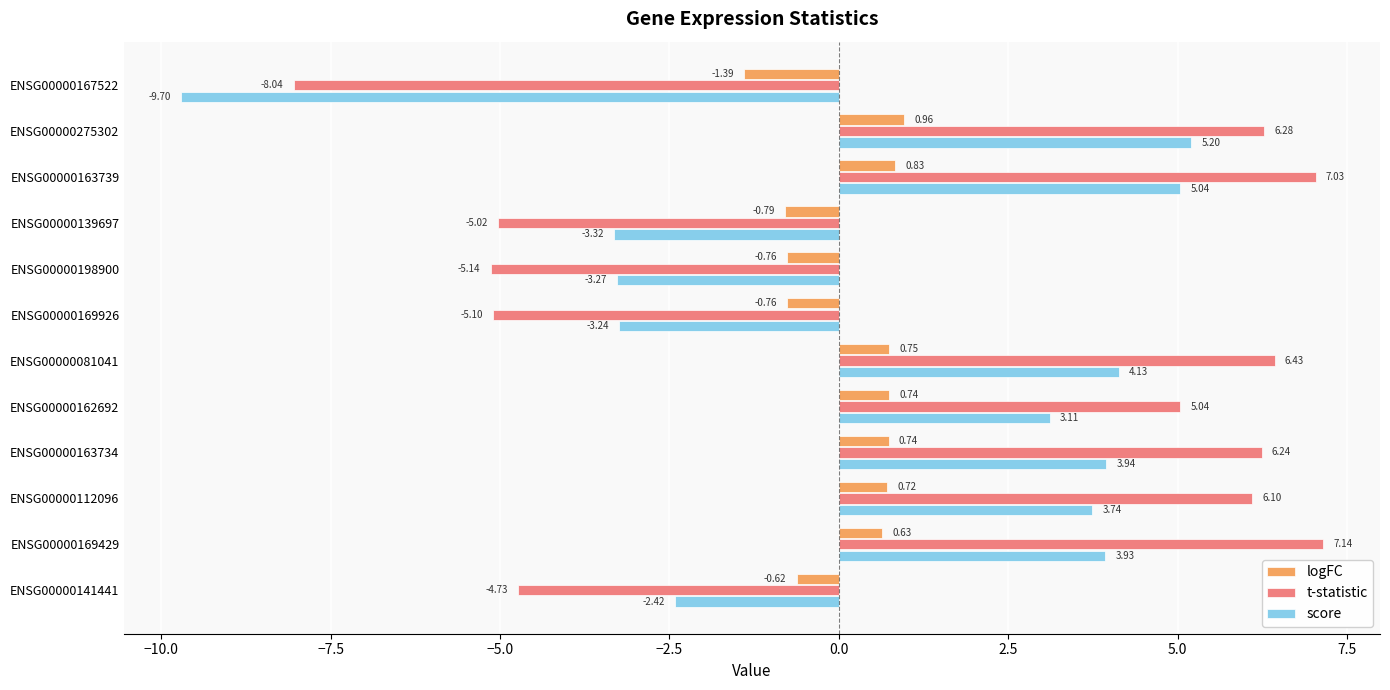

Between ENSG00000167522 and ENSG00000112096, which series saw the biggest shift?

t-statistic